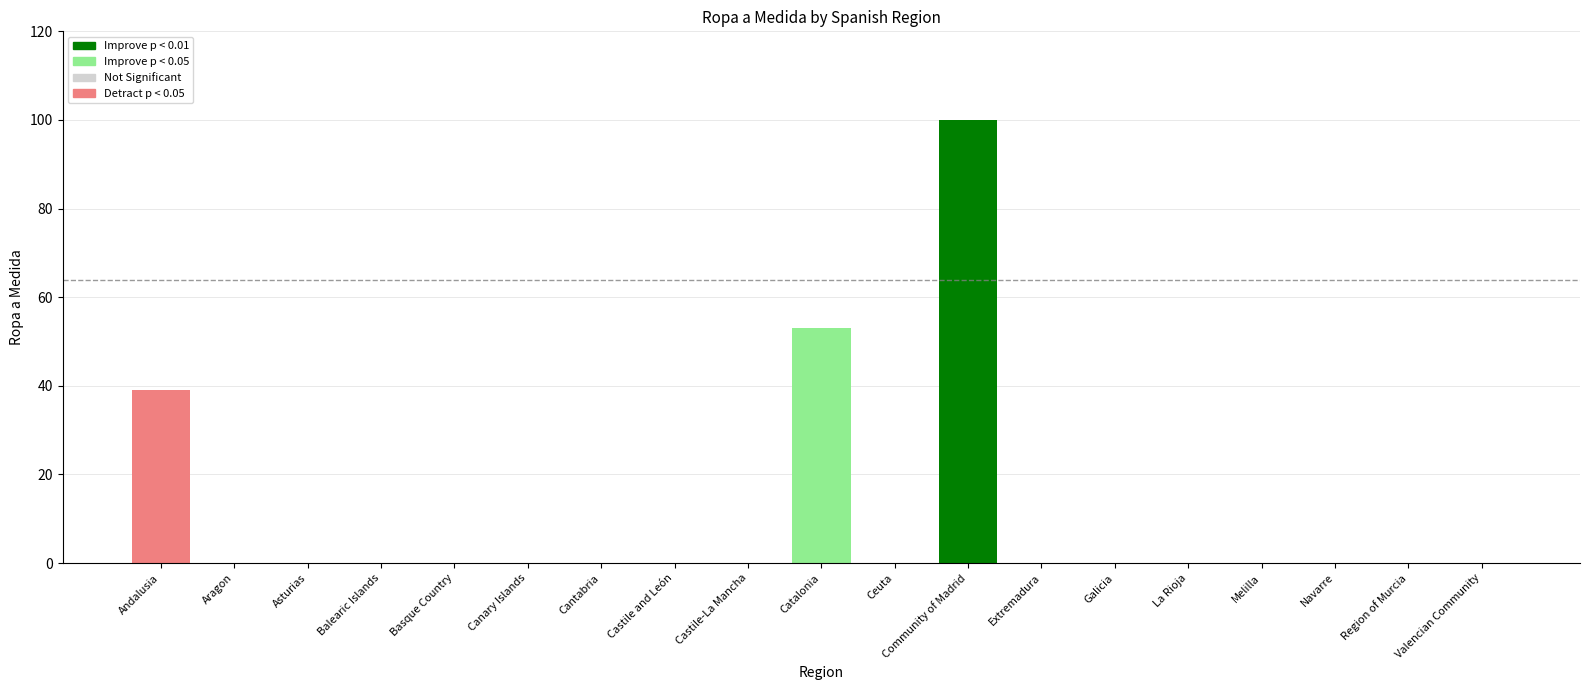

Reading right to left, list all the values displayed in this chart.

Valencian Community=0	Region of Murcia=0	Navarre=0	Melilla=0	La Rioja=0	Galicia=0	Extremadura=0	Community of Madrid=100	Ceuta=0	Catalonia=53	Castile-La Mancha=0	Castile and León=0	Cantabria=0	Canary Islands=0	Basque Country=0	Balearic Islands=0	Asturias=0	Aragon=0	Andalusia=39